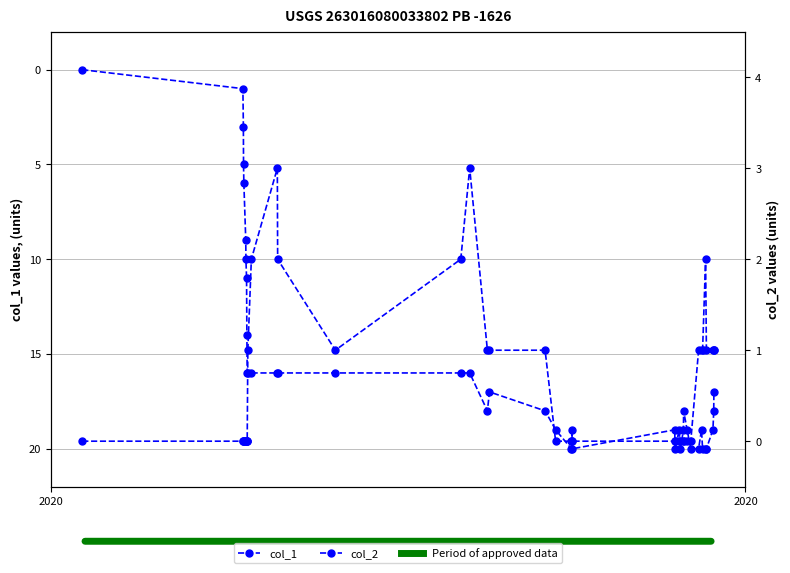

Which series has the largest range (max minus min)?

col_1